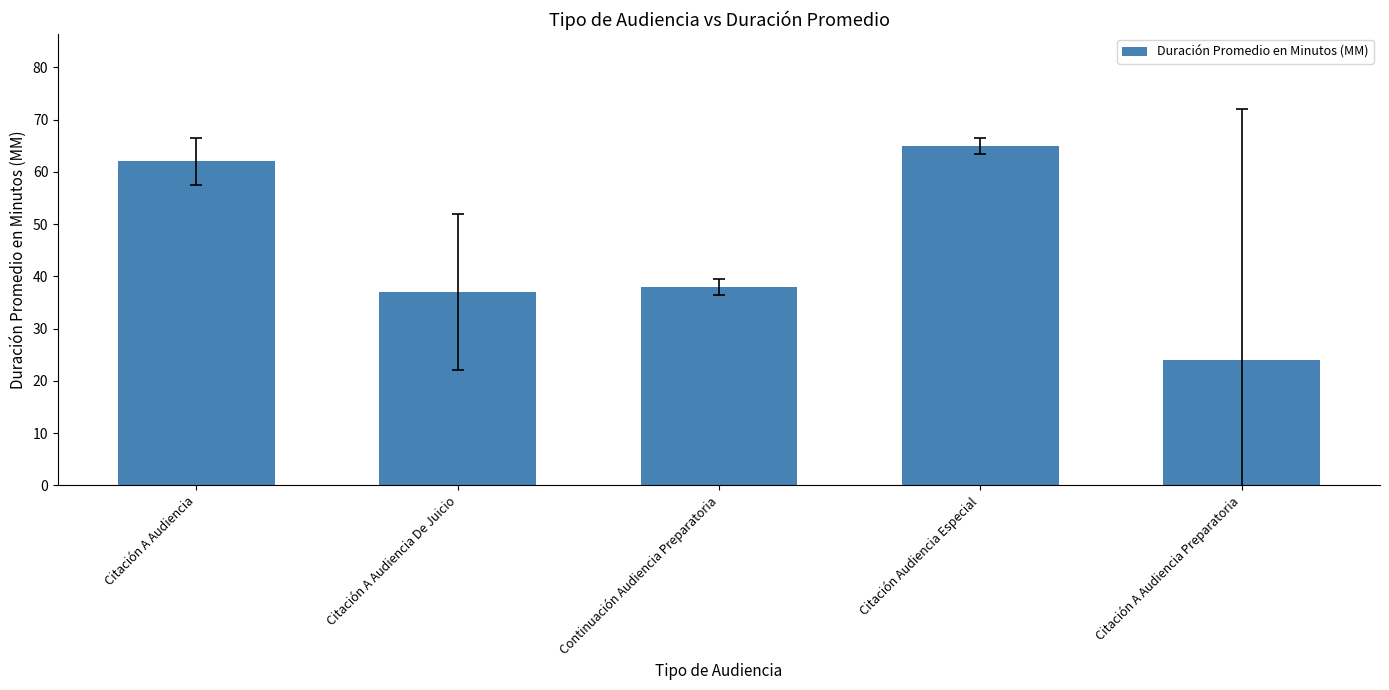

What is the change in value from Citación A Audiencia to Citación A Audiencia De Juicio?

-25